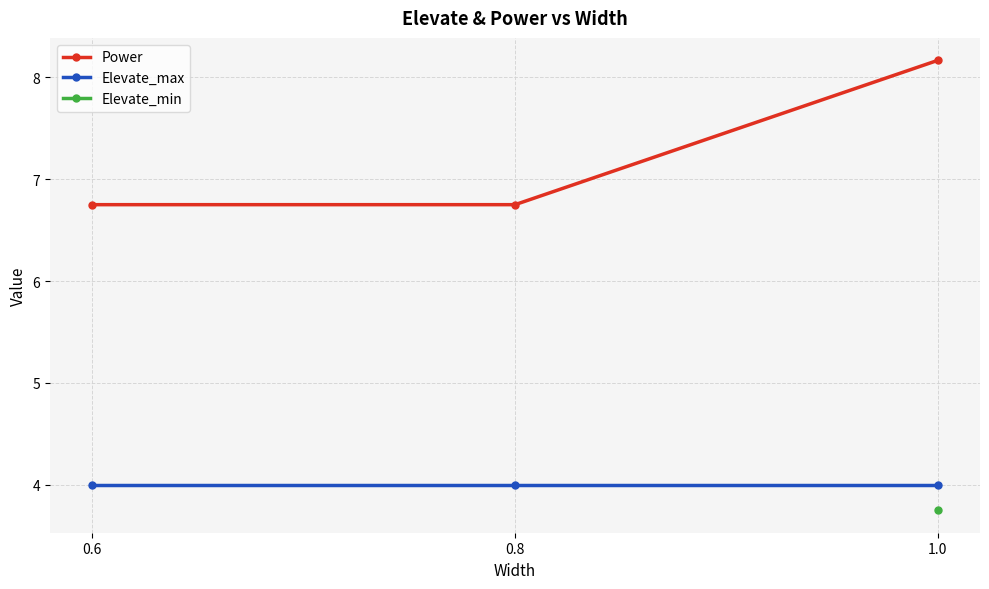

List the labels in order of Elevate_min value, smallest first.

0.6, 0.8, 1.0